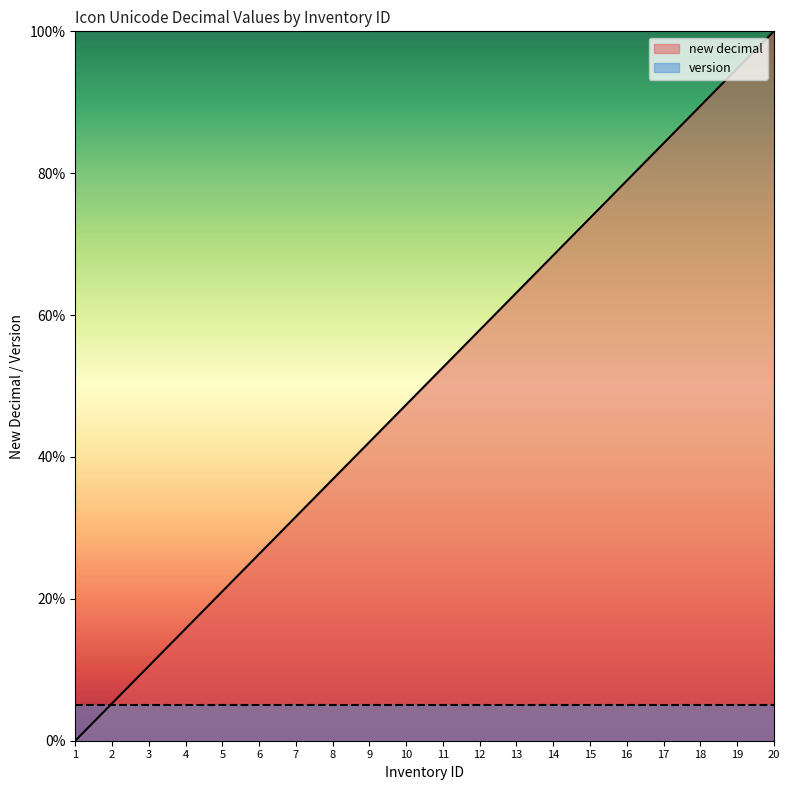

How many data points are above 52?

10